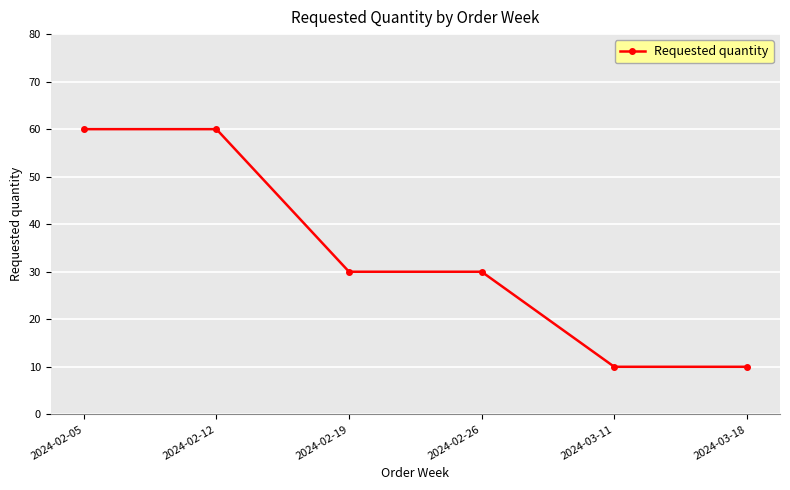

What is the minimum value shown in the chart?

10